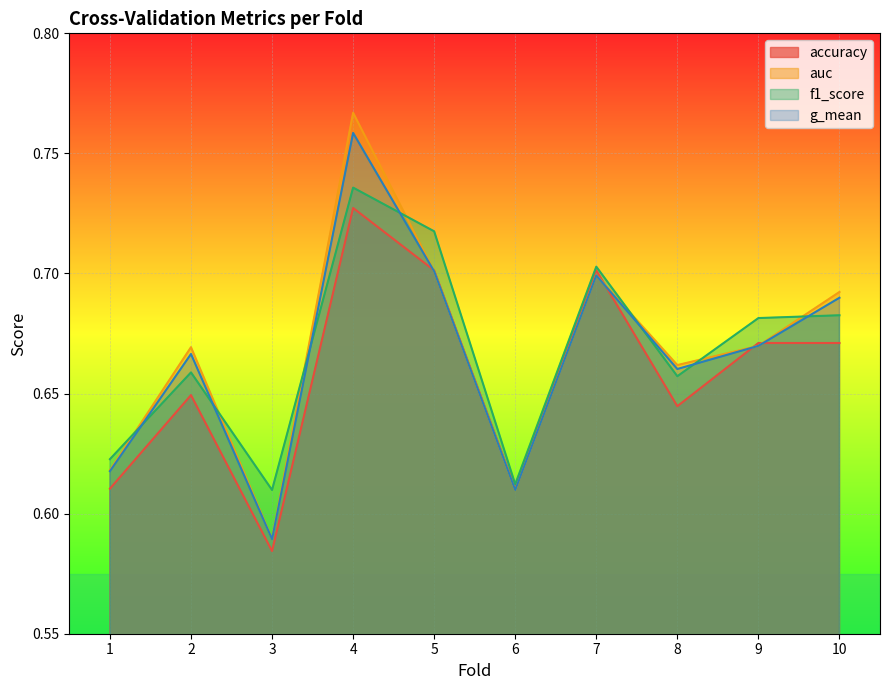

Which series has the largest total across all categories?

f1_score